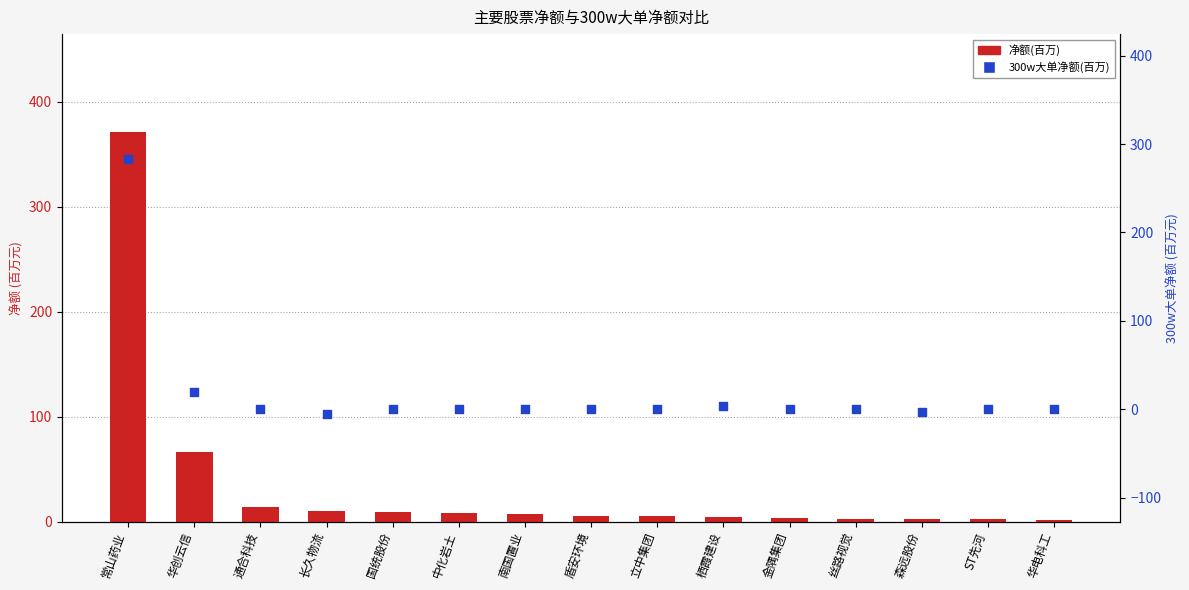

Which series has the largest total across all categories?

净额(百万)